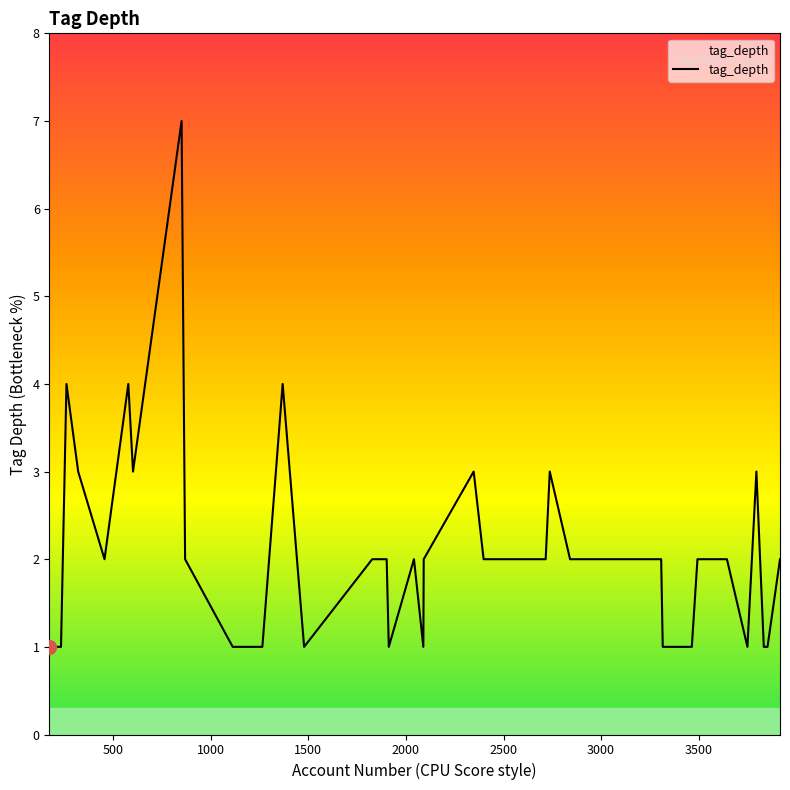

What is the difference between the maximum and minimum values?

6